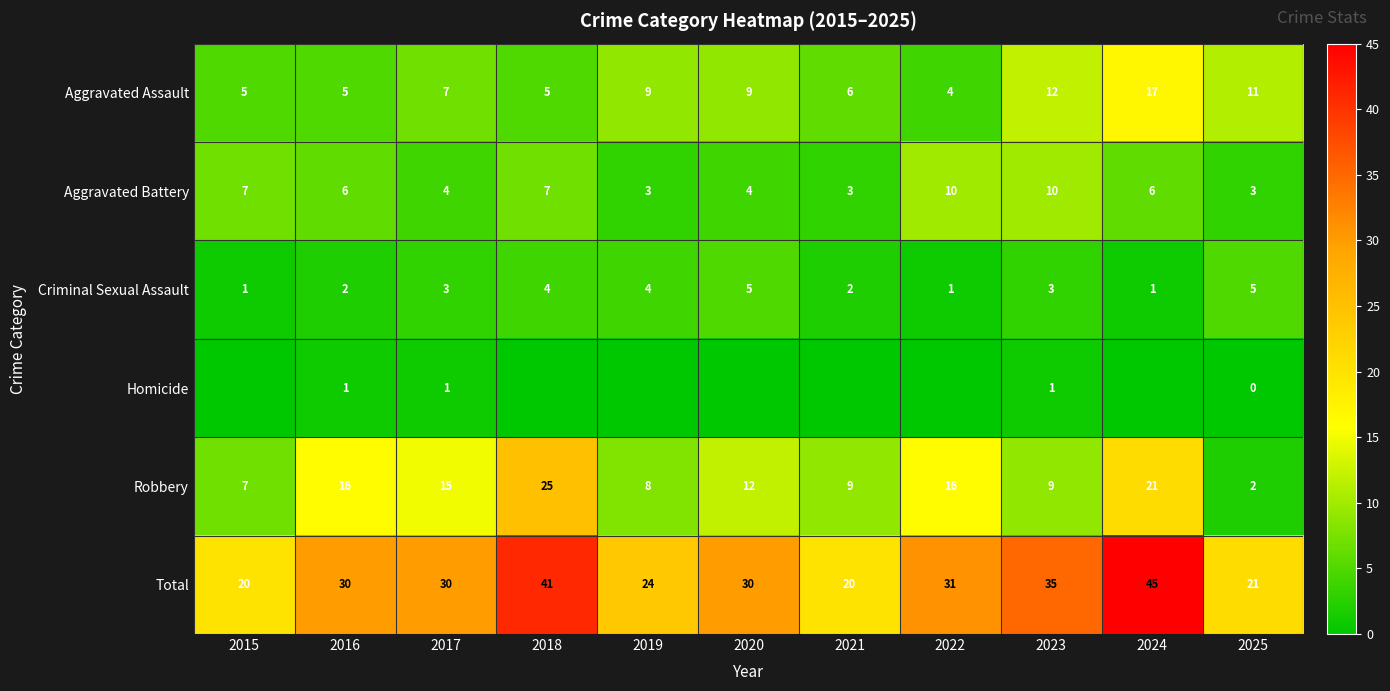

At which label does Robbery reach its minimum?

2025